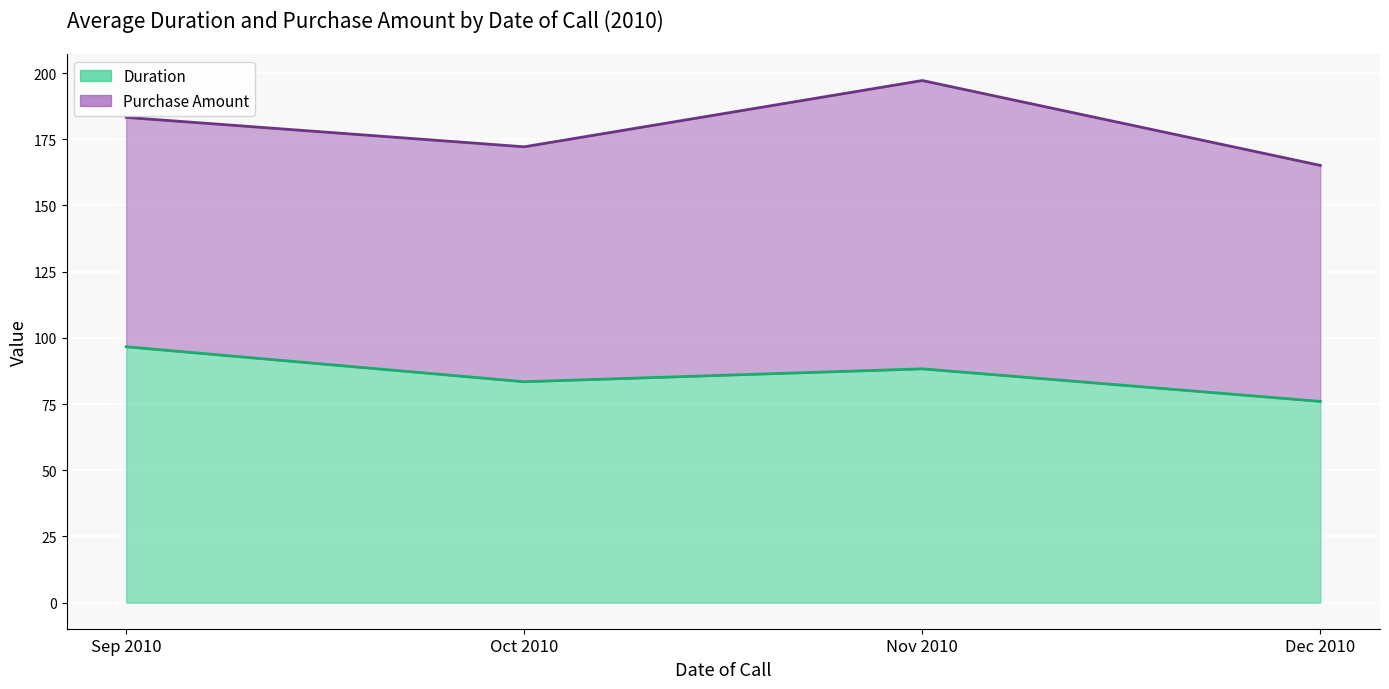

List the series in order of their overall mean, lowest first.

Duration, Purchase Amount